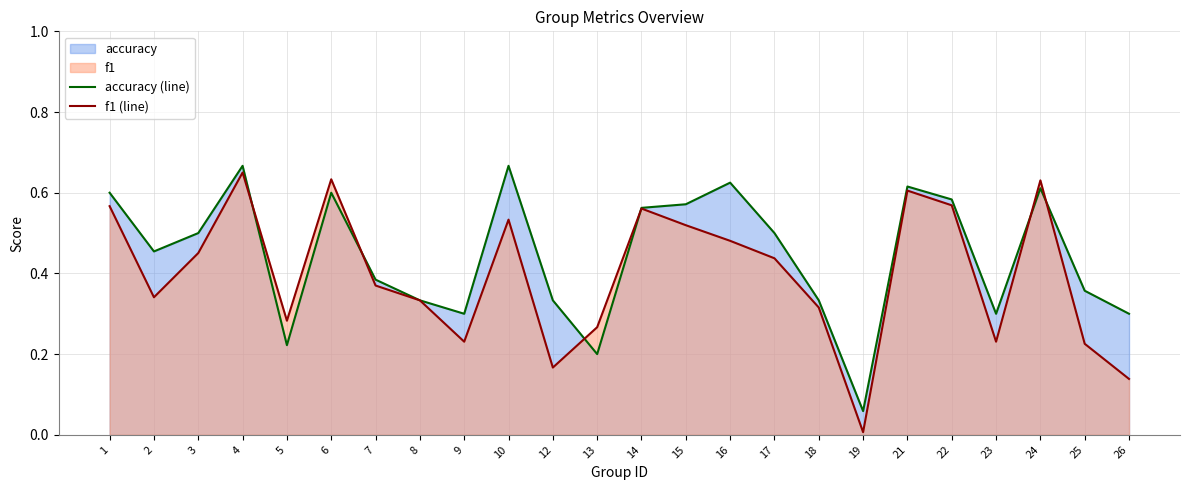

In accuracy (line), how many points are lower than both neighbors (excluding endpoints)?

6